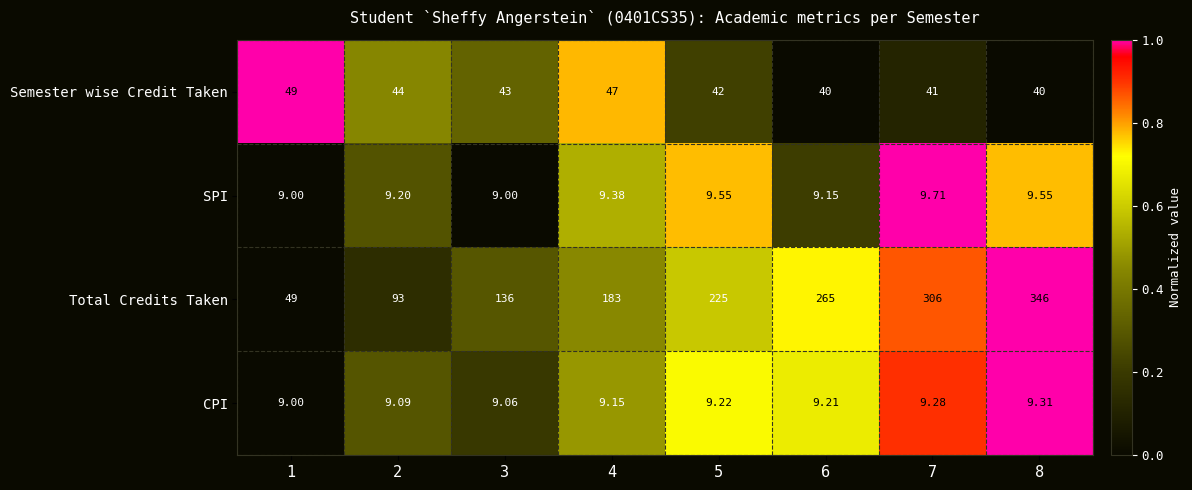

Which series has the widest spread of values?

Total Credits Taken